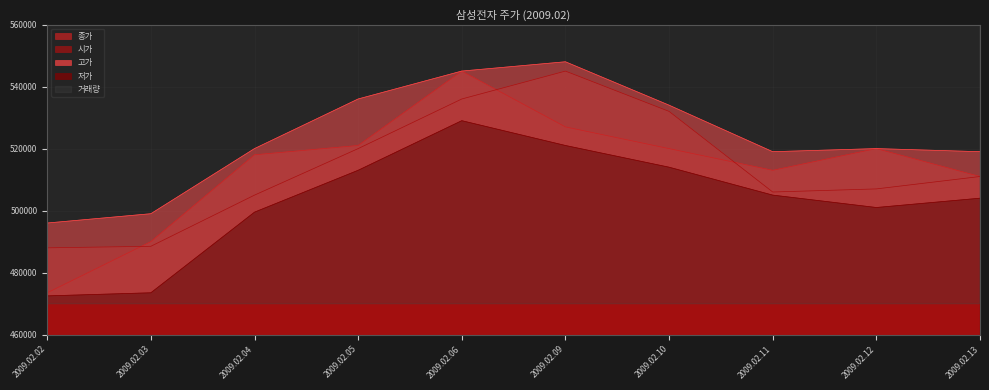

The value of 저가 at 2009.02.10 is 514000. True or false?

True